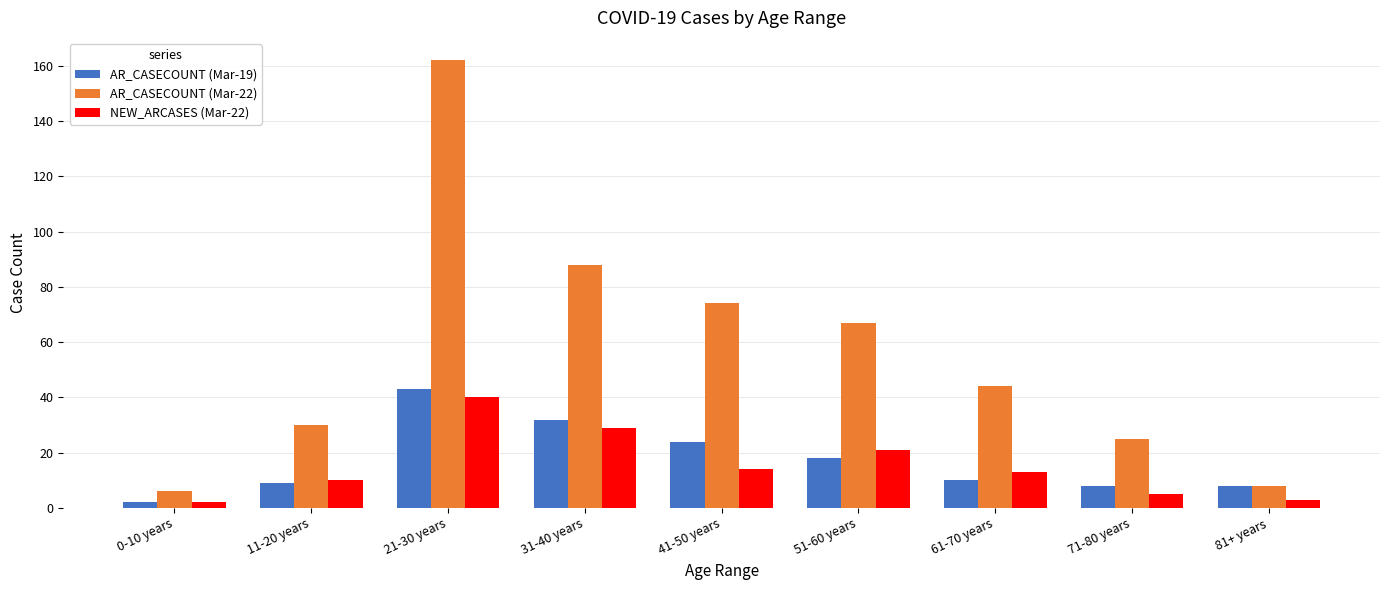

Which label corresponds to the largest value in the chart?

21-30 years